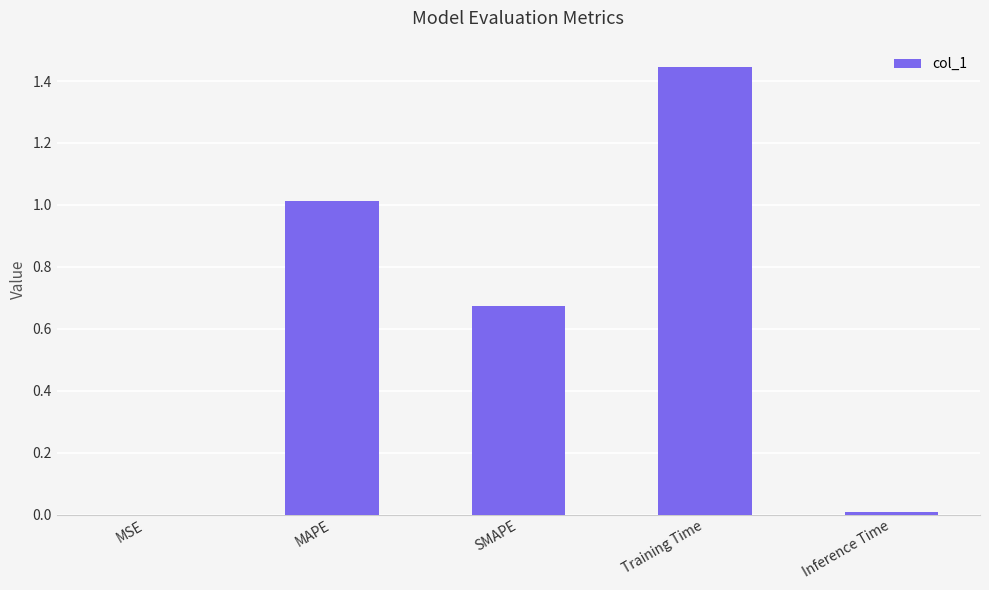

Are the bars horizontal?

No